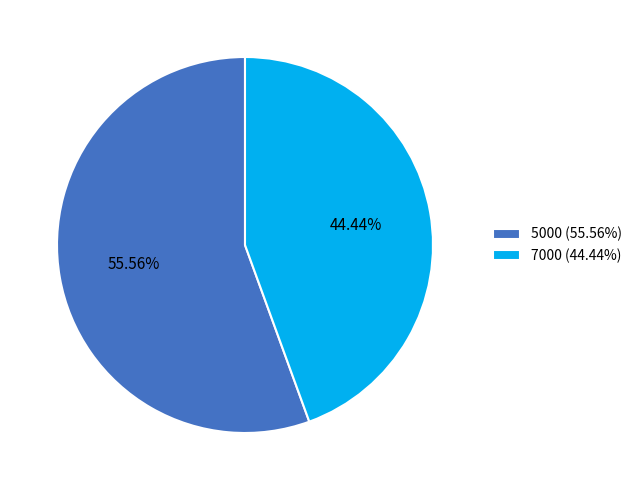

What is the ratio of the value at 7000 to the value at 5000?

0.8